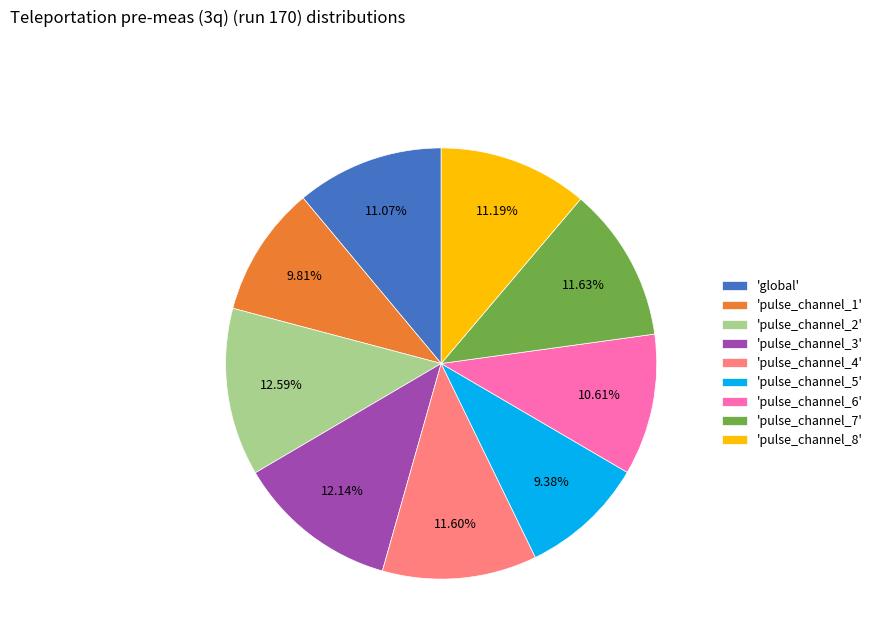

Does 'pulse_channel_7' represent more than half of the total?

No